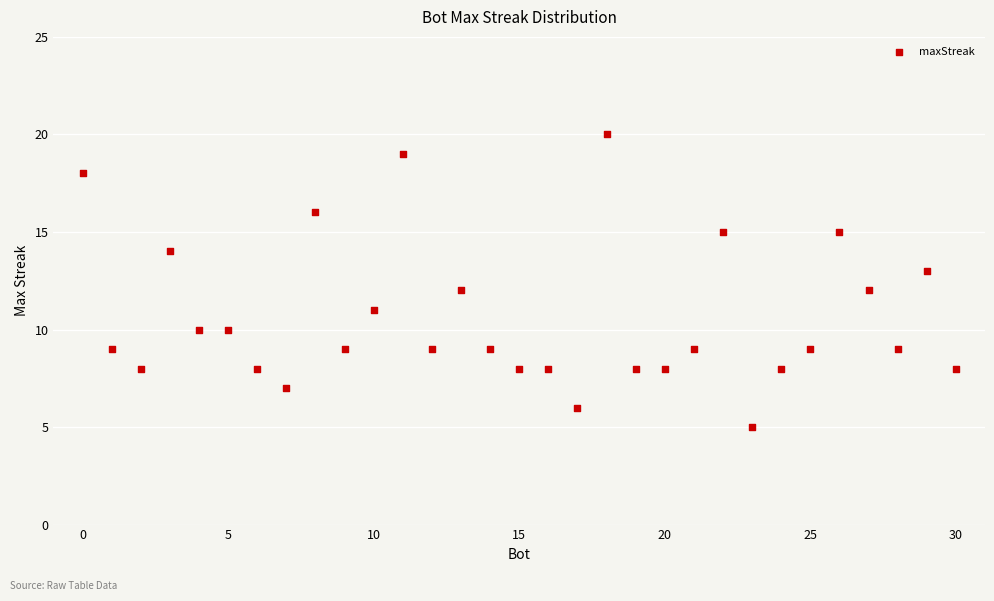

What is the range of X values (max minus min)?

30